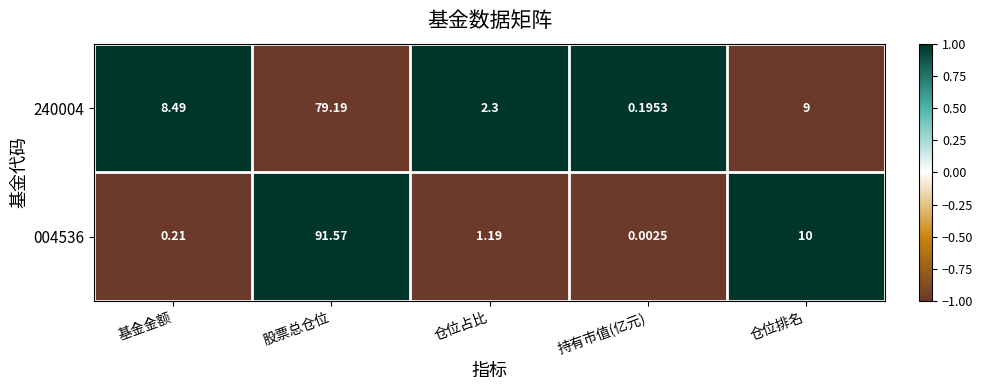

At how many categories does at least one series exceed 0?

5